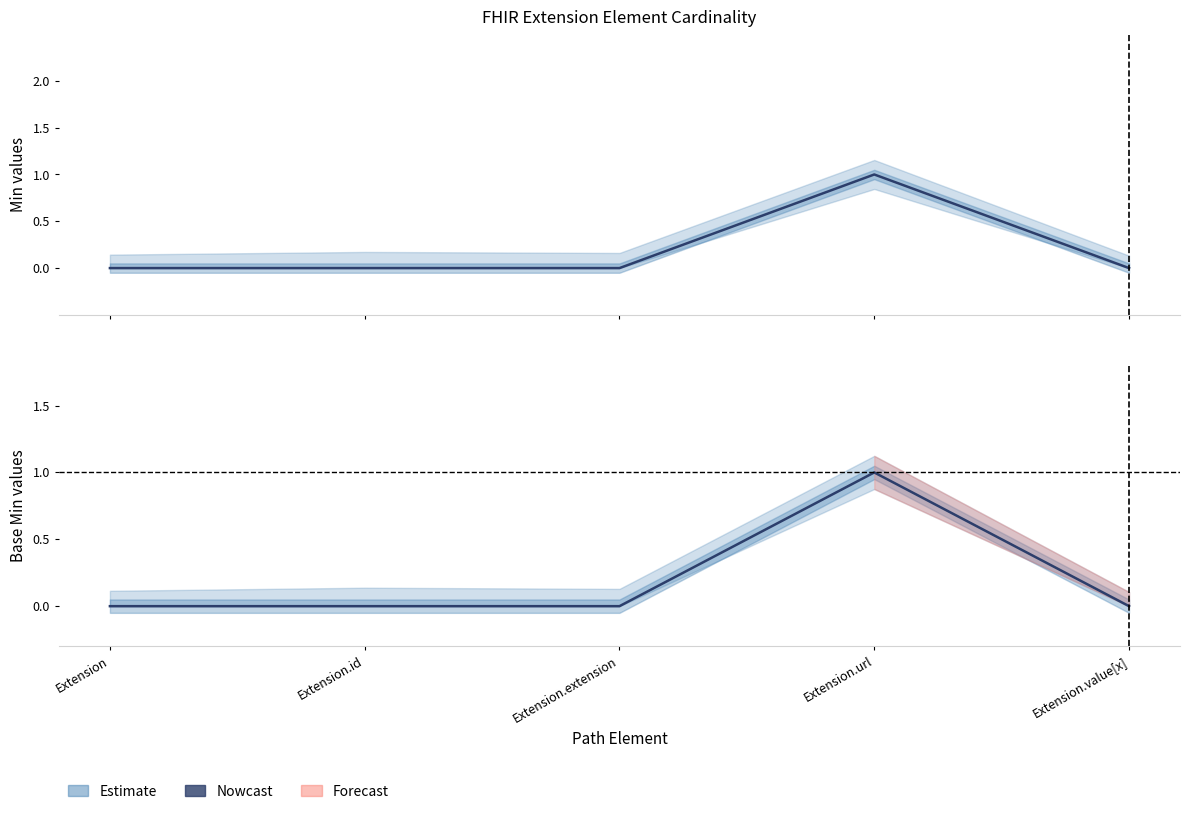

Rank the series by their maximum value, from lowest to highest.

Min (Nowcast), Base Min (Nowcast)